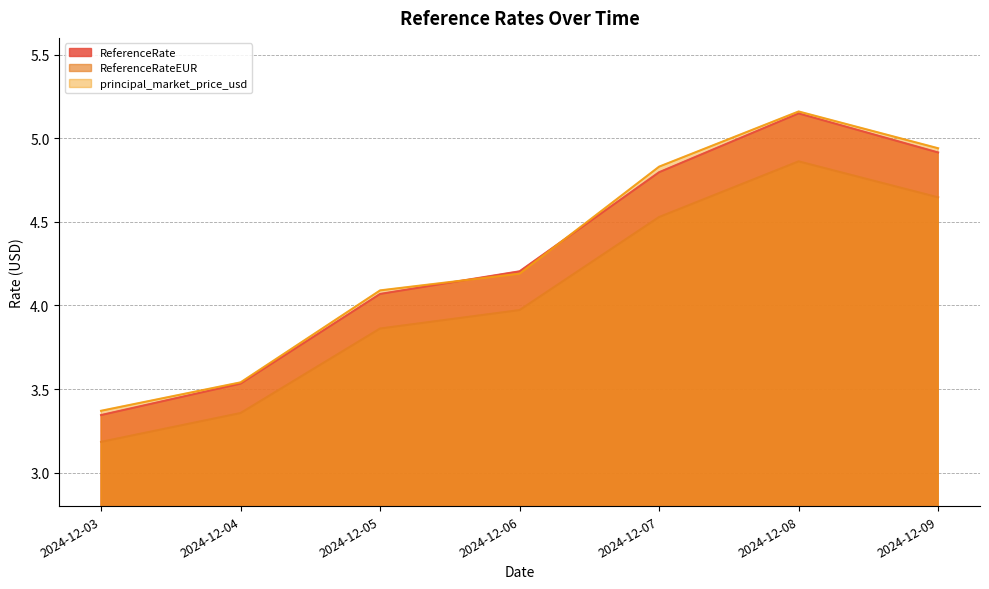

True or false: ReferenceRateEUR has more than 0 interior local peaks.

True